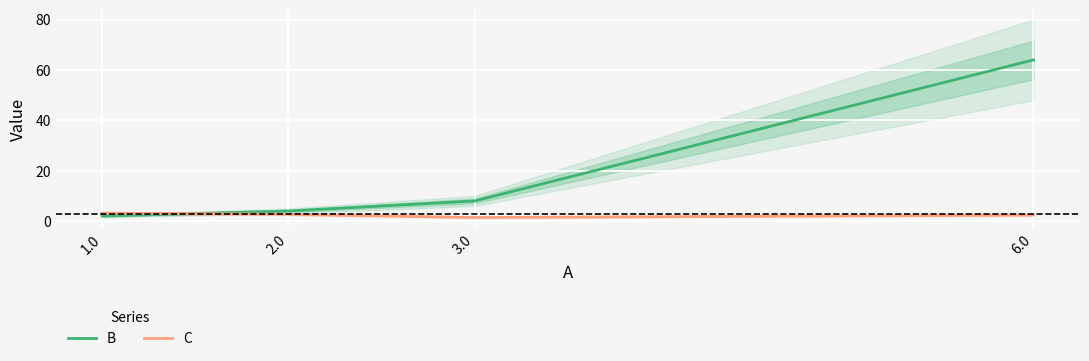

What is the difference between the B values at 6.0 and 1.0?

62.0